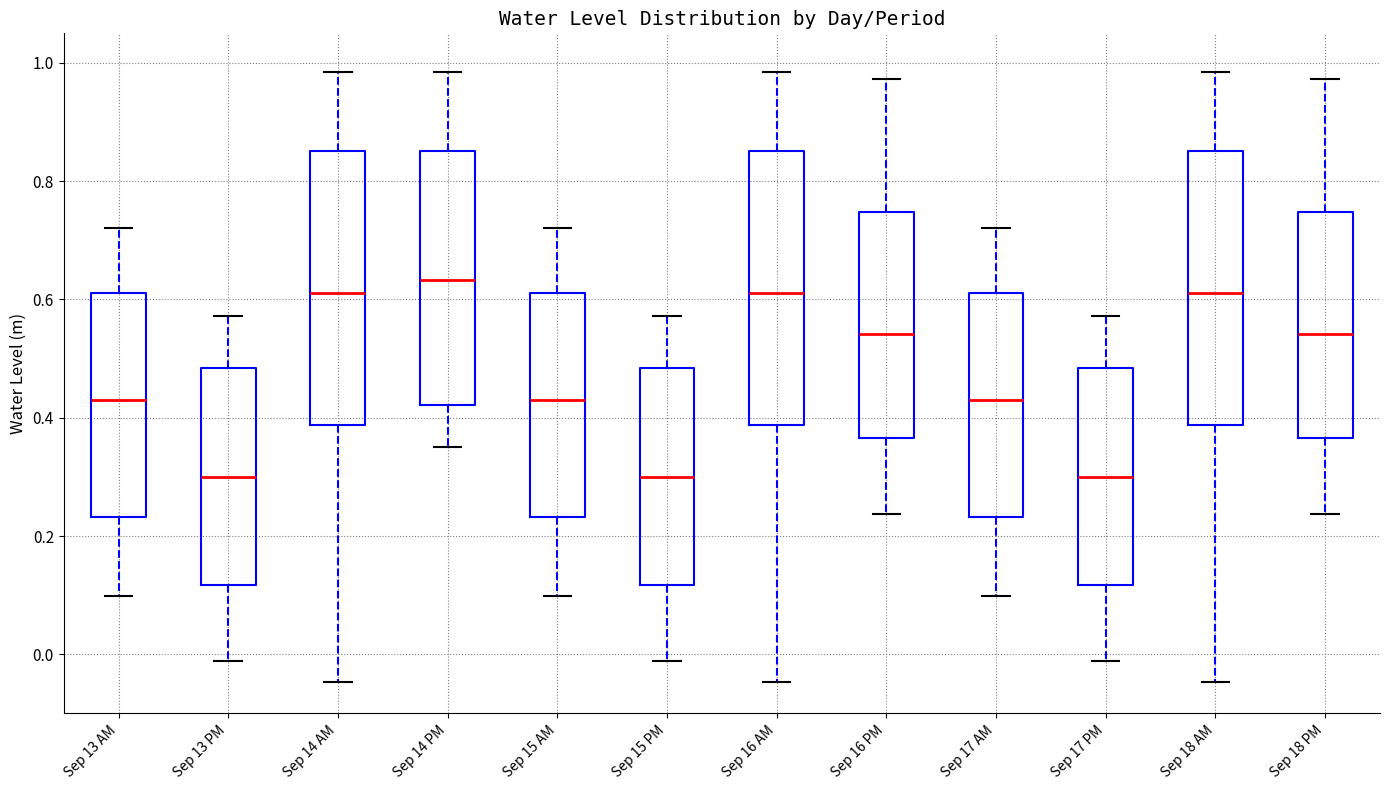

Reading left to right, read every box against the y-axis: the position of its median line, the range the box covers, and the ends of its whiskers. The values are not printed on the chart, so give them approximately, as read against the axis.

Sep 13 AM: median 0.44, box 0.24 to 0.62, whiskers 0.10 to 0.72
Sep 13 PM: median 0.30, box 0.12 to 0.48, whiskers -0.02 to 0.58
Sep 14 AM: median 0.62, box 0.38 to 0.86, whiskers -0.04 to 0.98
Sep 14 PM: median 0.64, box 0.42 to 0.86, whiskers 0.36 to 0.98
Sep 15 AM: median 0.44, box 0.24 to 0.62, whiskers 0.10 to 0.72
Sep 15 PM: median 0.30, box 0.12 to 0.48, whiskers -0.02 to 0.58
Sep 16 AM: median 0.62, box 0.38 to 0.86, whiskers -0.04 to 0.98
Sep 16 PM: median 0.54, box 0.36 to 0.74, whiskers 0.24 to 0.98
Sep 17 AM: median 0.44, box 0.24 to 0.62, whiskers 0.10 to 0.72
Sep 17 PM: median 0.30, box 0.12 to 0.48, whiskers -0.02 to 0.58
Sep 18 AM: median 0.62, box 0.38 to 0.86, whiskers -0.04 to 0.98
Sep 18 PM: median 0.54, box 0.36 to 0.74, whiskers 0.24 to 0.98